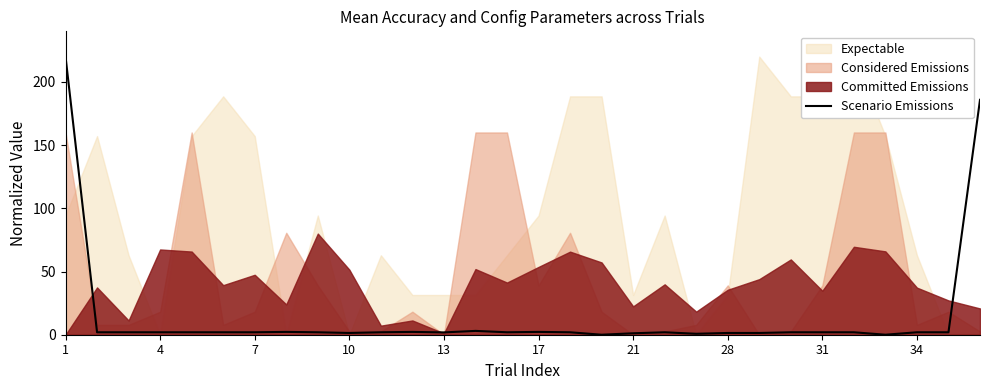

How many categories are shown in the chart?

30